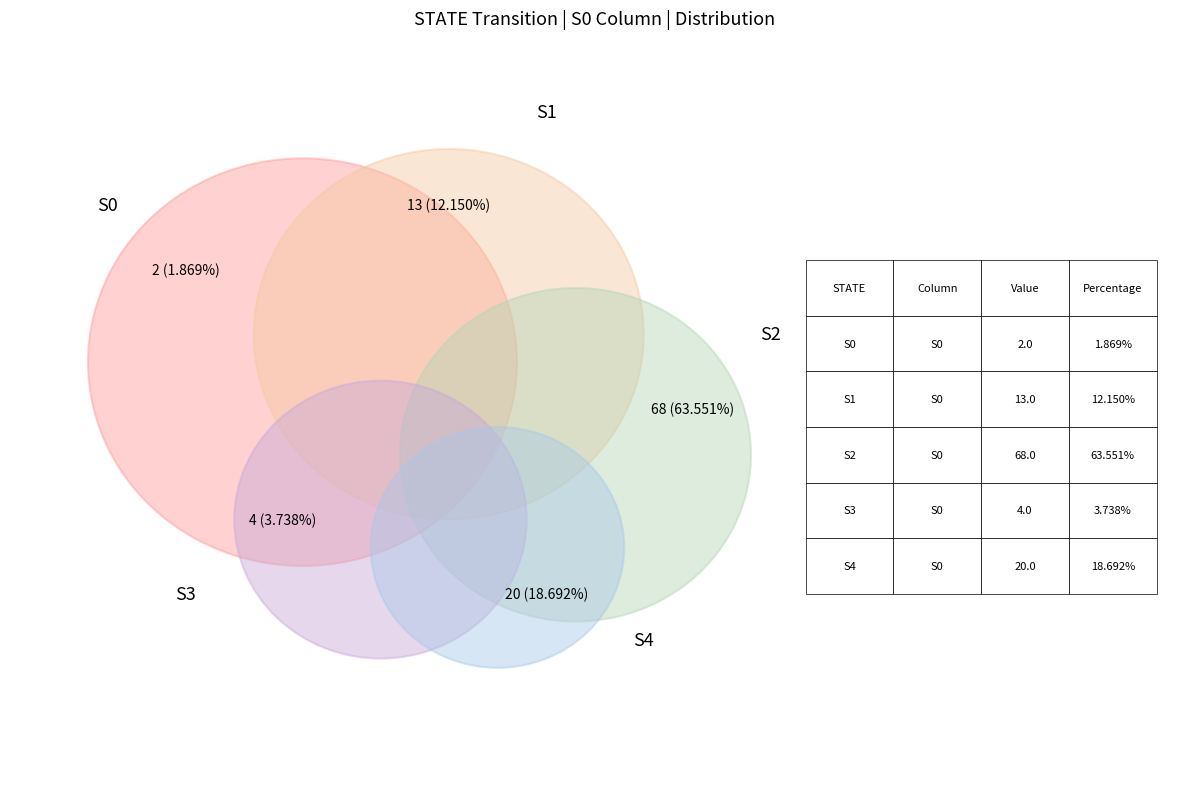

Is there a majority slice in this chart?

Yes